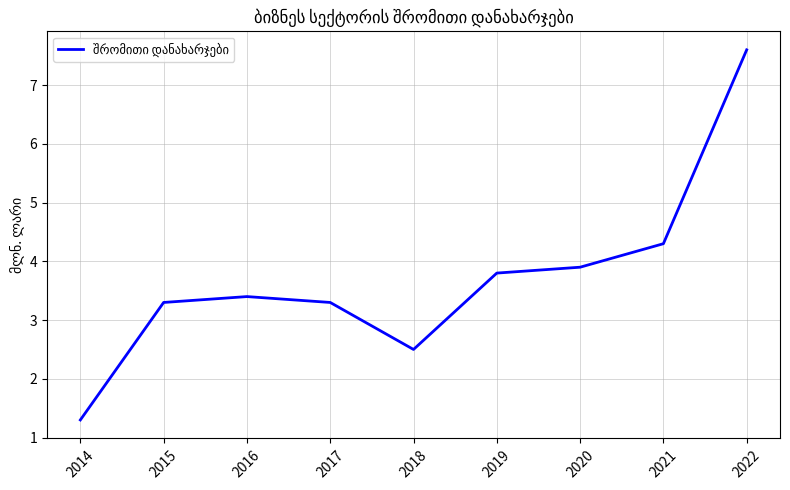

True or false: the data shows 3.3 at 2015.

True